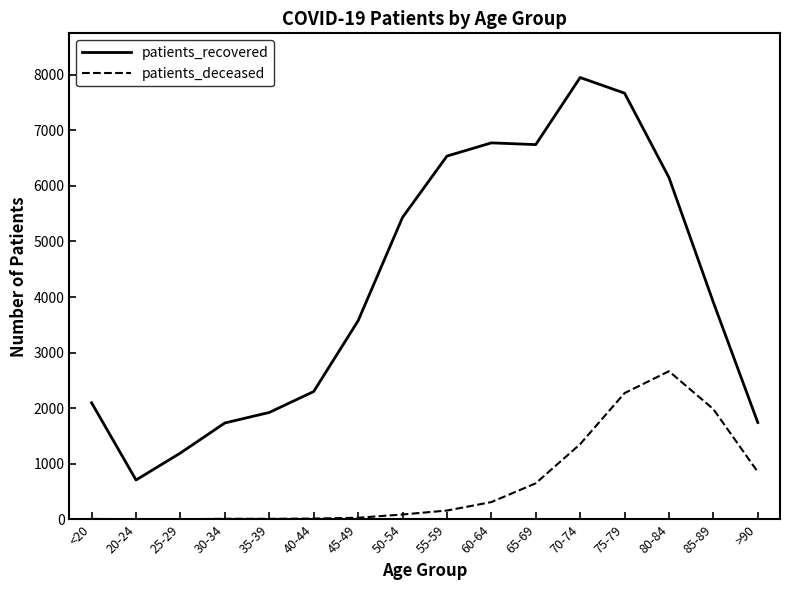

Count the number of data series in this chart.

2